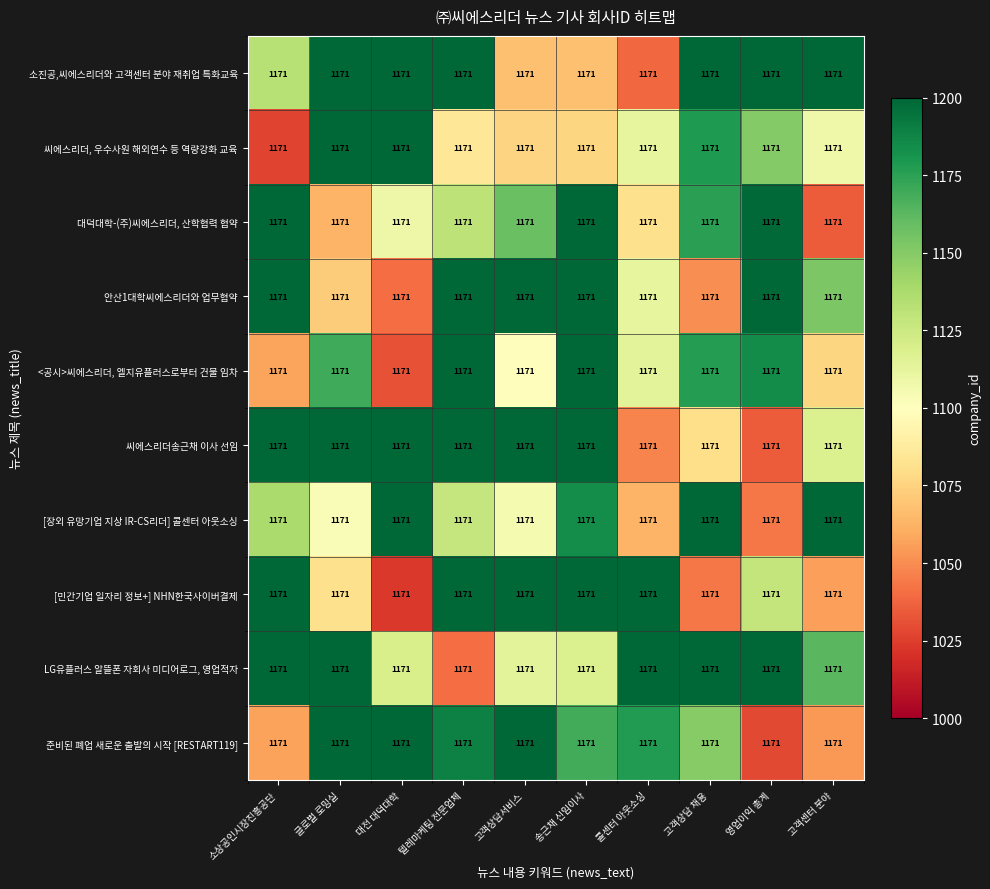

List the series in order of their peak value, highest first.

소진공,씨에스리더와 고객센터 분야 재취업 특화교육, 씨에스리더, 우수사원 해외연수 등 역량강화 교육, 대덕대학-(주)씨에스리더, 산학협력 협약, 안산1대학씨에스리더와 업무협약, <공시>씨에스리더, 엘지유플러스로부터 건물 임차, 씨에스리더송근채 이사 선임, [장외 유망기업 지상 IR-CS리더] 콜센터 아웃소싱, [민간기업 일자리 정보+] NHN한국사이버결제, LG유플러스 알뜰폰 자회사 미디어로그, 영업적자, 준비된 폐업 새로운 출발의 시작 [RESTART119]